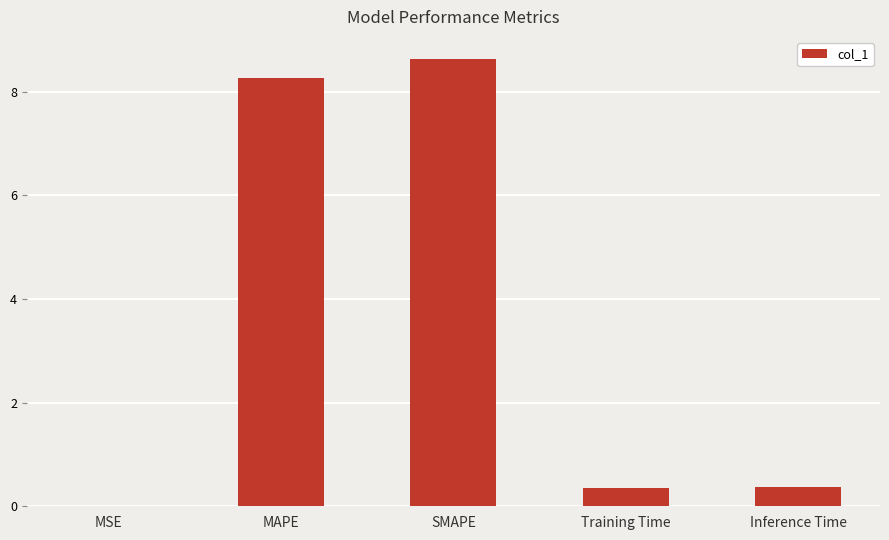

Which has a higher value, Inference Time or SMAPE?

SMAPE